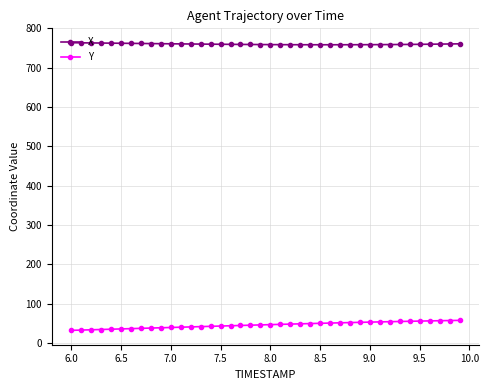

What is the maximum value shown in the chart?

763.8